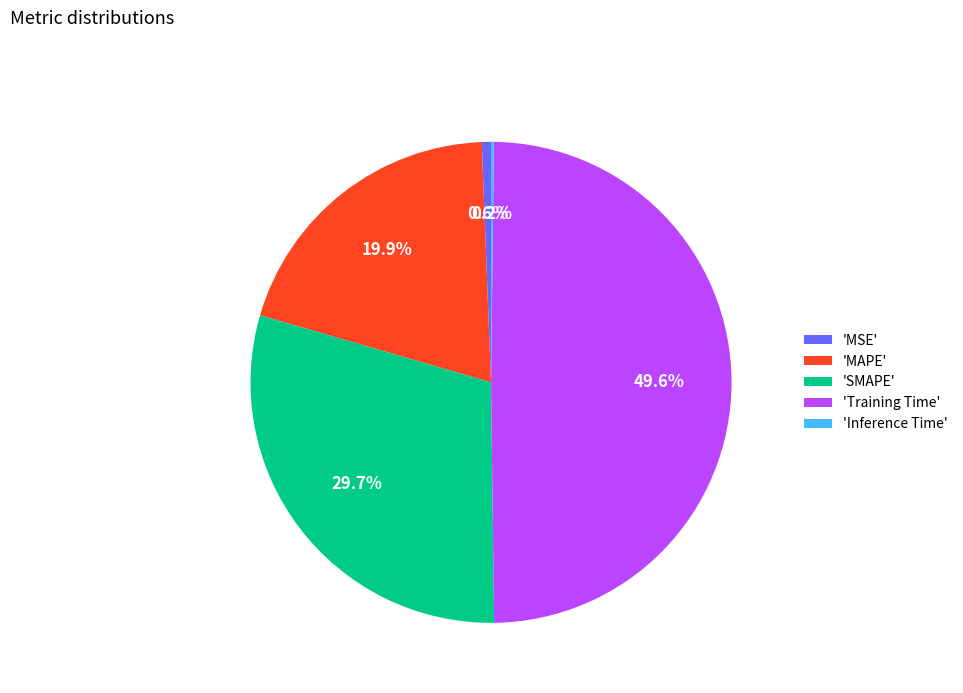

Is there any slice that represents more than half of the pie?

No